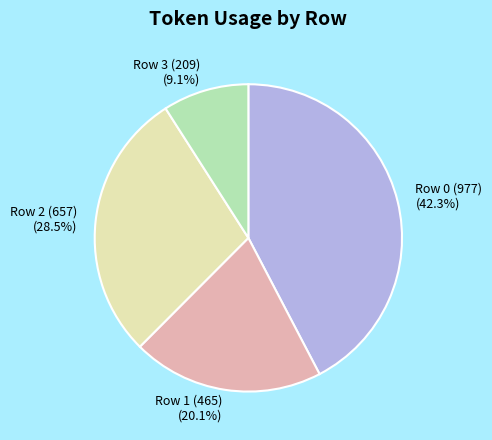

The Row 1 (465) slice represents 20% of the pie. True or false?

True